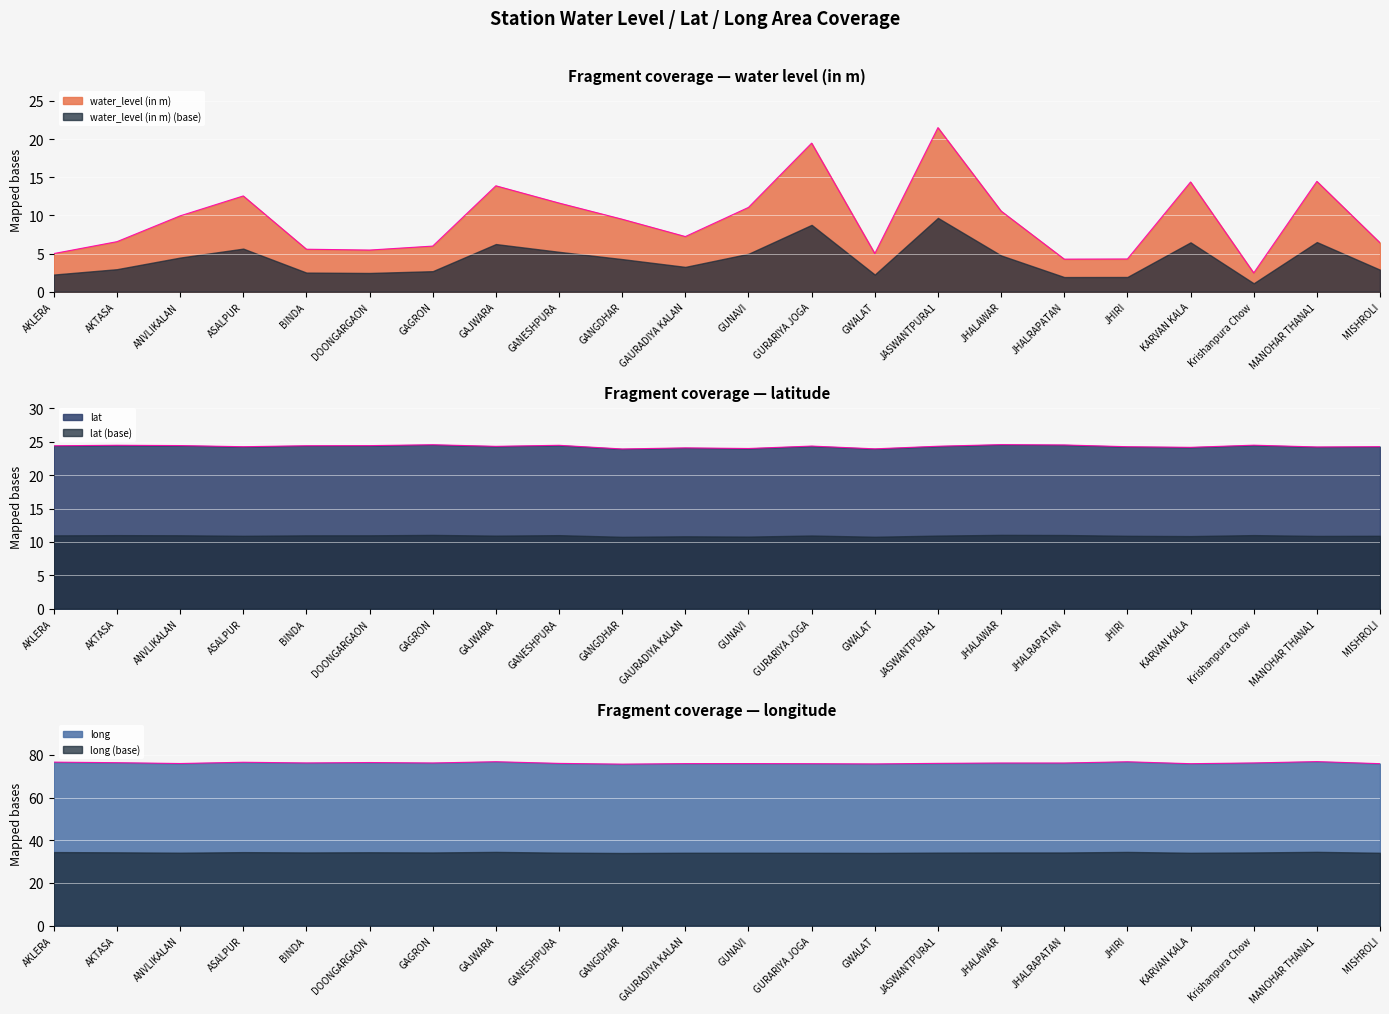

Reading left to right, what are all the values shown in this chart?

water_level (in m): AKLERA=5.0	AKTASA=6.6	ANVLIKALAN=9.9	ASALPUR=12.6	BINDA=5.6	DOONGARGAON=5.5	GAGRON=6.0	GAJWARA=13.9	GANESHPURA=11.6	GANGDHAR=9.5	GAURADIYA KALAN=7.2	GUNAVI=11.1	GURARIYA JOGA=19.5	GWALAT=5.0	JASWANTPURA1=21.5	JHALAWAR=10.6	JHALRAPATAN=4.3	JHIRI=4.3	KARVAN KALA=14.4	Krishanpura Chow=2.5	MANOHAR THANA1=14.5	MISHROLI=6.4
lat: AKLERA=24.4	AKTASA=24.5	ANVLIKALAN=24.4	ASALPUR=24.3	BINDA=24.4	DOONGARGAON=24.4	GAGRON=24.6	GAJWARA=24.3	GANESHPURA=24.5	GANGDHAR=23.9	GAURADIYA KALAN=24.1	GUNAVI=24.0	GURARIYA JOGA=24.4	GWALAT=24.0	JASWANTPURA1=24.3	JHALAWAR=24.6	JHALRAPATAN=24.5	JHIRI=24.3	KARVAN KALA=24.2	Krishanpura Chow=24.5	MANOHAR THANA1=24.2	MISHROLI=24.3
long: AKLERA=76.6	AKTASA=76.3	ANVLIKALAN=75.9	ASALPUR=76.5	BINDA=76.2	DOONGARGAON=76.4	GAGRON=76.2	GAJWARA=76.8	GANESHPURA=76.0	GANGDHAR=75.6	GAURADIYA KALAN=75.9	GUNAVI=75.9	GURARIYA JOGA=75.8	GWALAT=75.7	JASWANTPURA1=76.0	JHALAWAR=76.2	JHALRAPATAN=76.2	JHIRI=76.7	KARVAN KALA=75.8	Krishanpura Chow=76.2	MANOHAR THANA1=76.8	MISHROLI=75.8